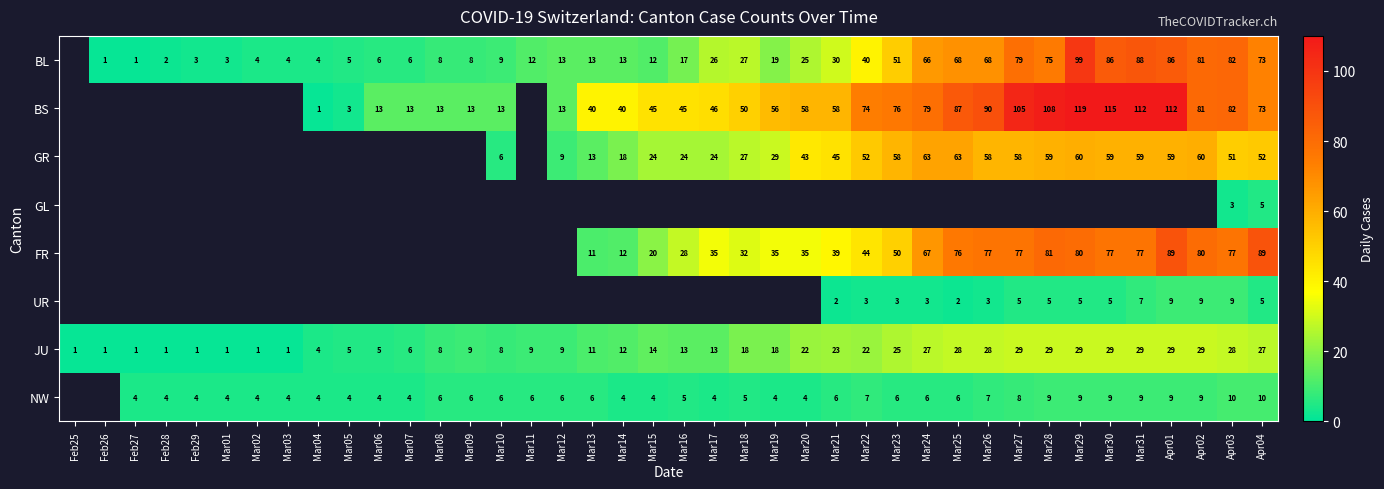

How many series are shown in this chart?

8